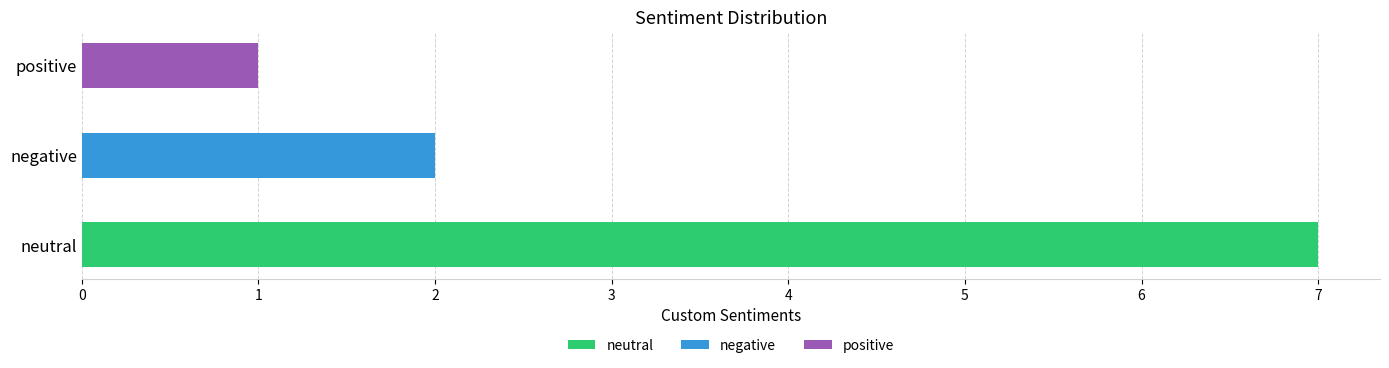

What is the difference between the maximum and minimum values?

6